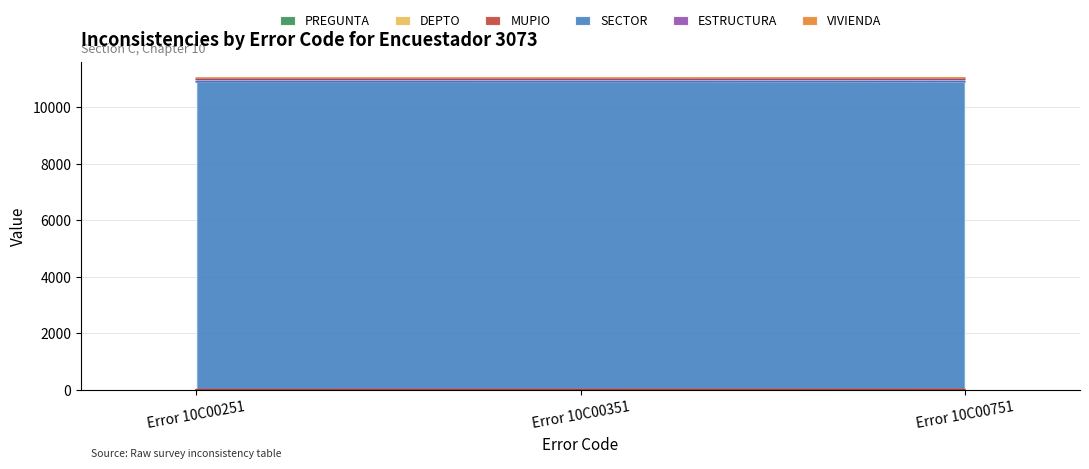

What are all the series names shown in the legend?

PREGUNTA, DEPTO, MUPIO, SECTOR, ESTRUCTURA, VIVIENDA